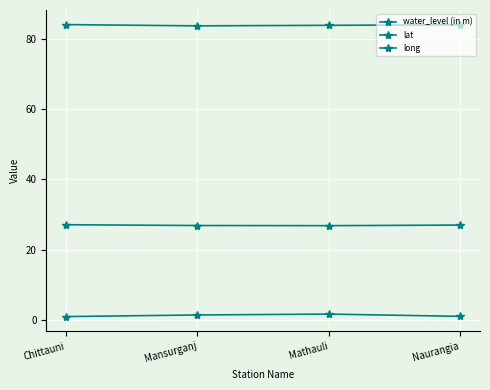

Is this an area chart (filled region under the line)?

No